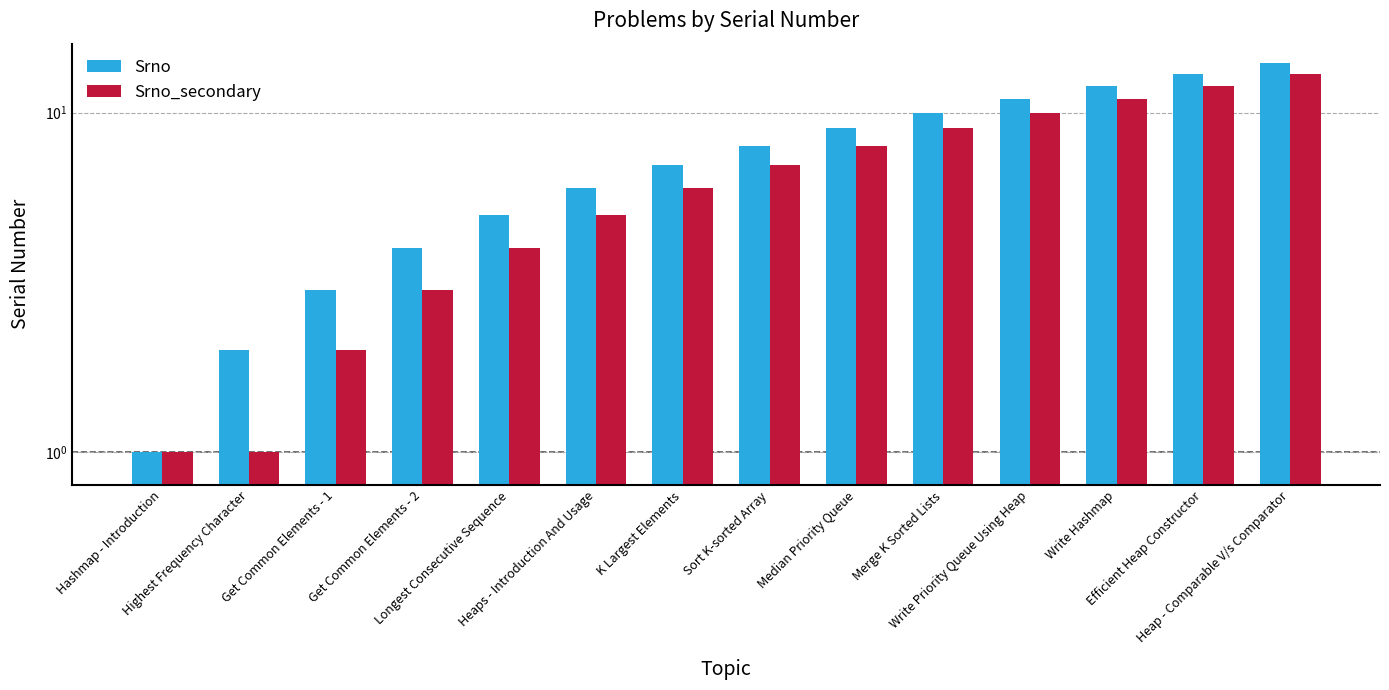

What is the greatest value displayed?

14